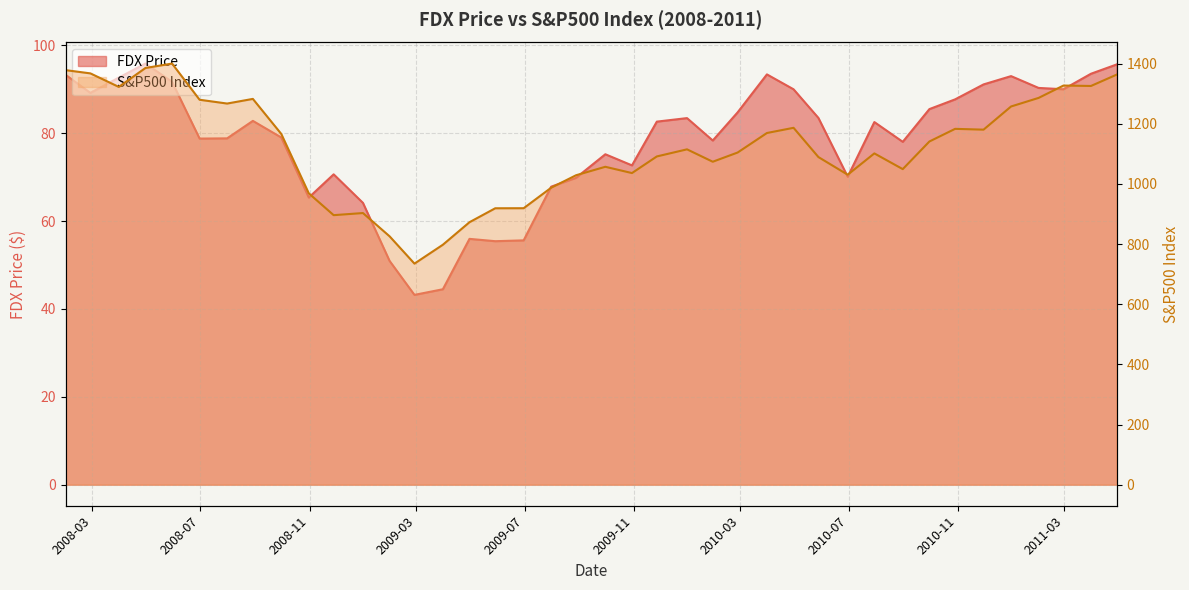

True or false: FDX Price and S&P500 Index cross at least once.

False